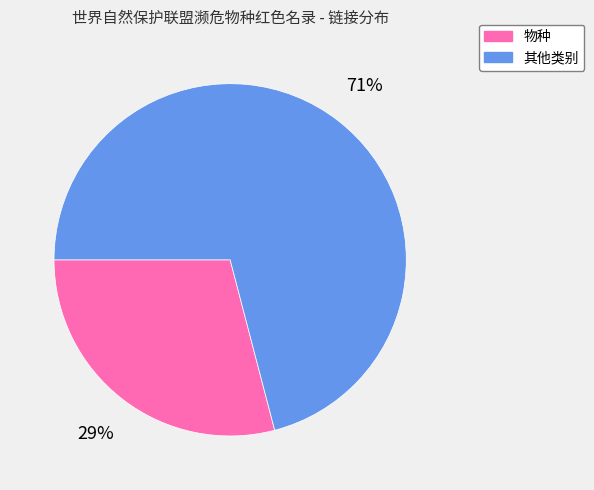

To the nearest percent, what is the average slice percentage?

50%